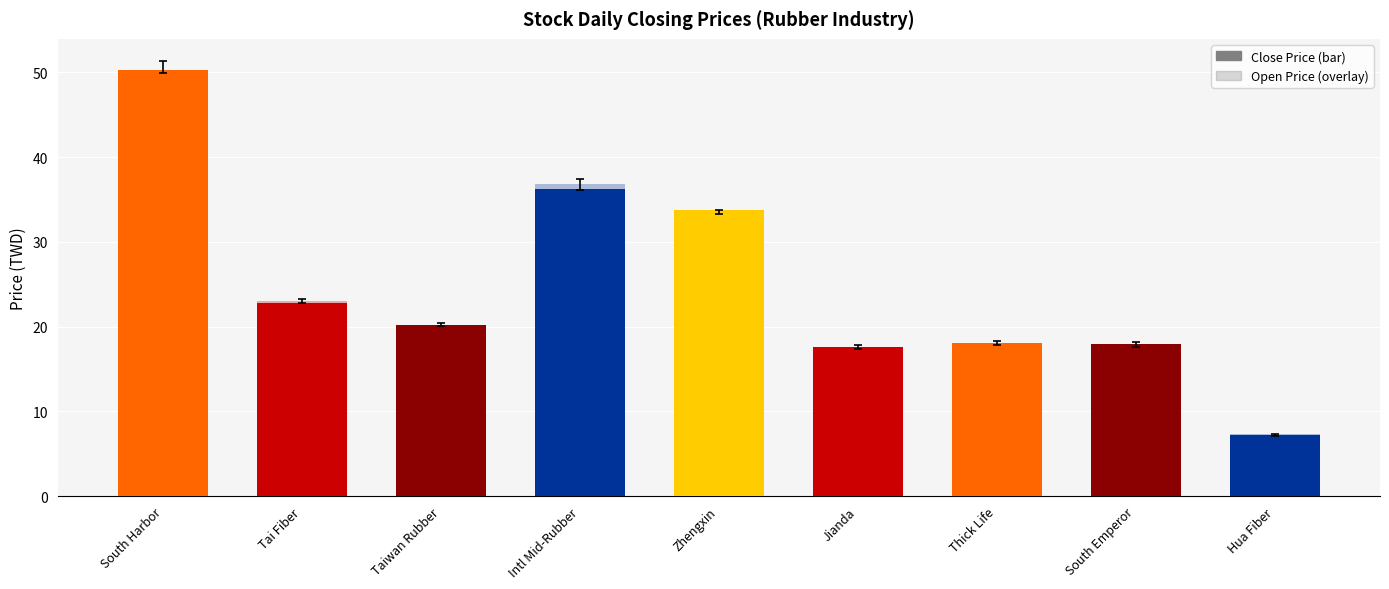

Which series changed the most between Tai Fiber and Intl Mid-Rubber?

Open Price